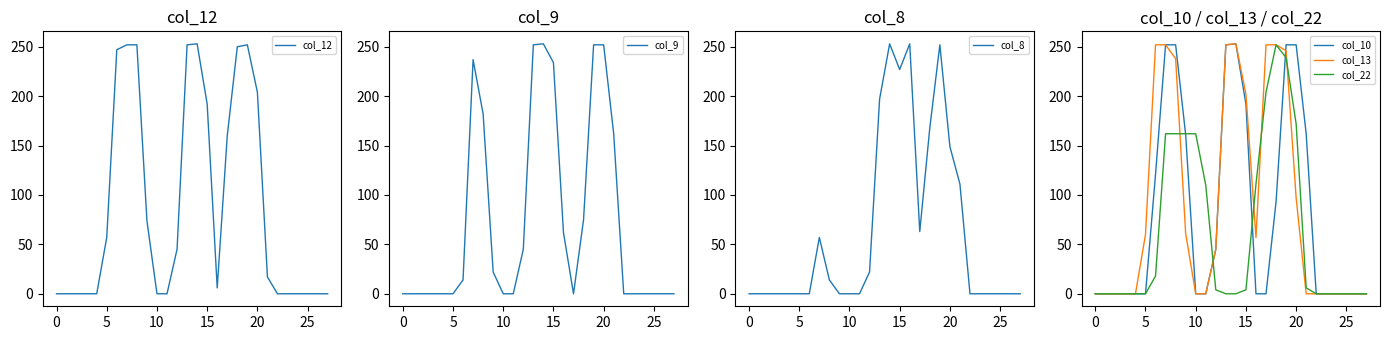

At how many categories does at least one series exceed 56?

16